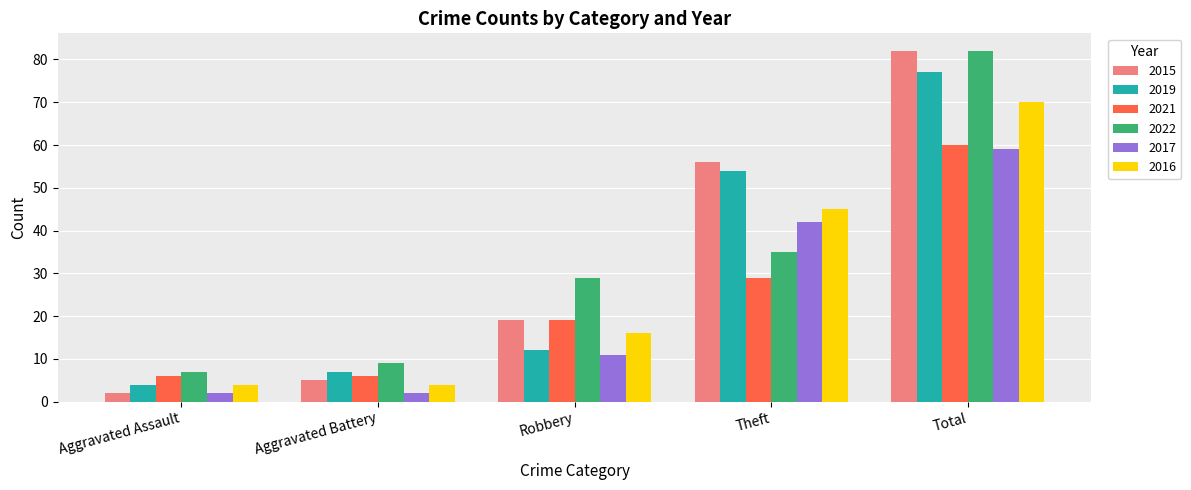

At which label does 2021 reach its peak?

Total